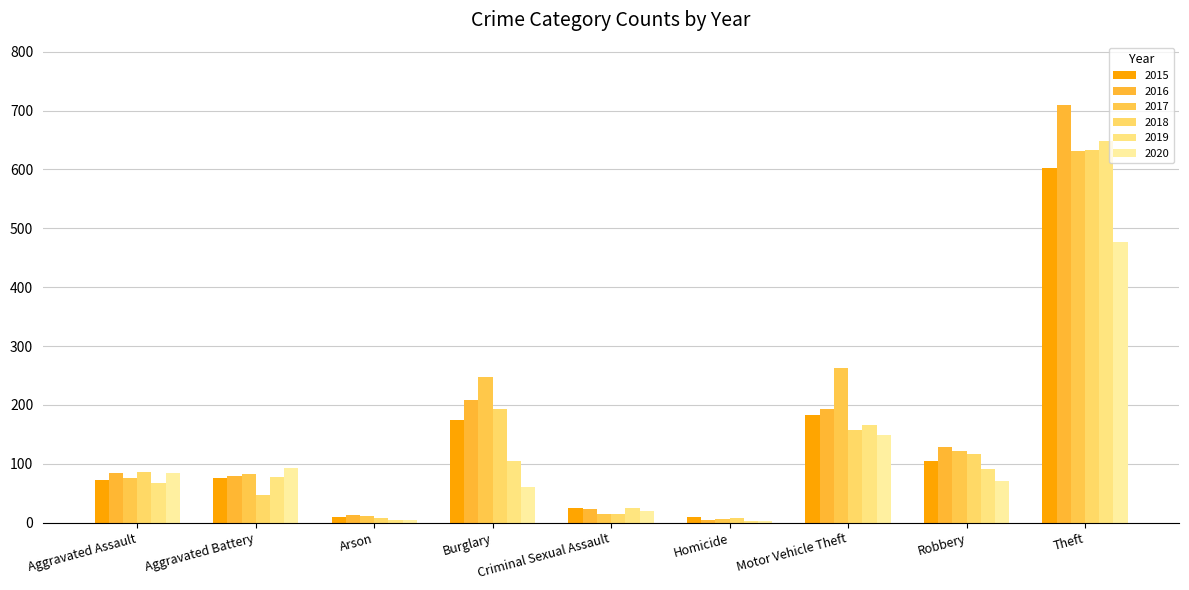

What are all the series names shown in the legend?

2015, 2016, 2017, 2018, 2019, 2020